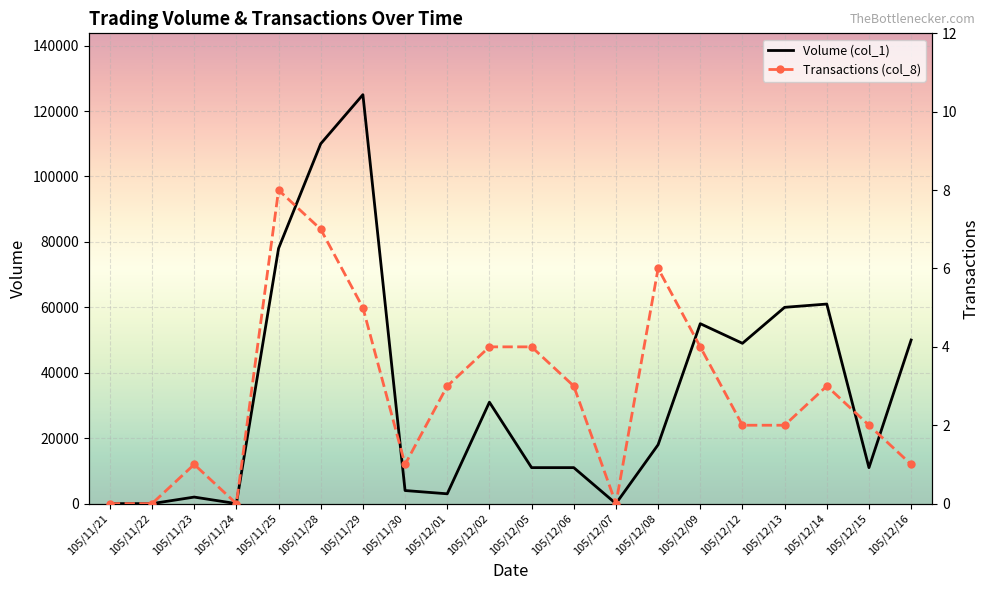

True or false: Transactions (col_8) has a value of 7 at 105/12/02.

False